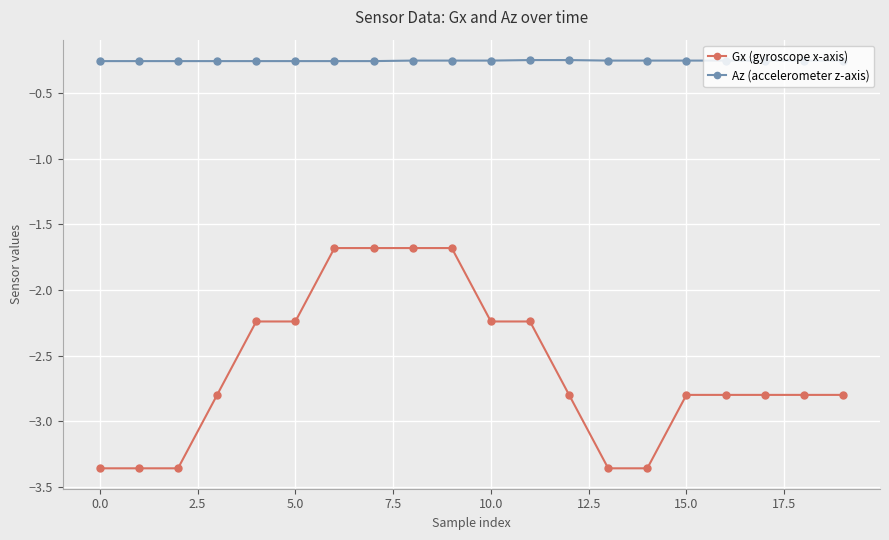

Which series has the largest range (max minus min)?

Gx (gyroscope x-axis)